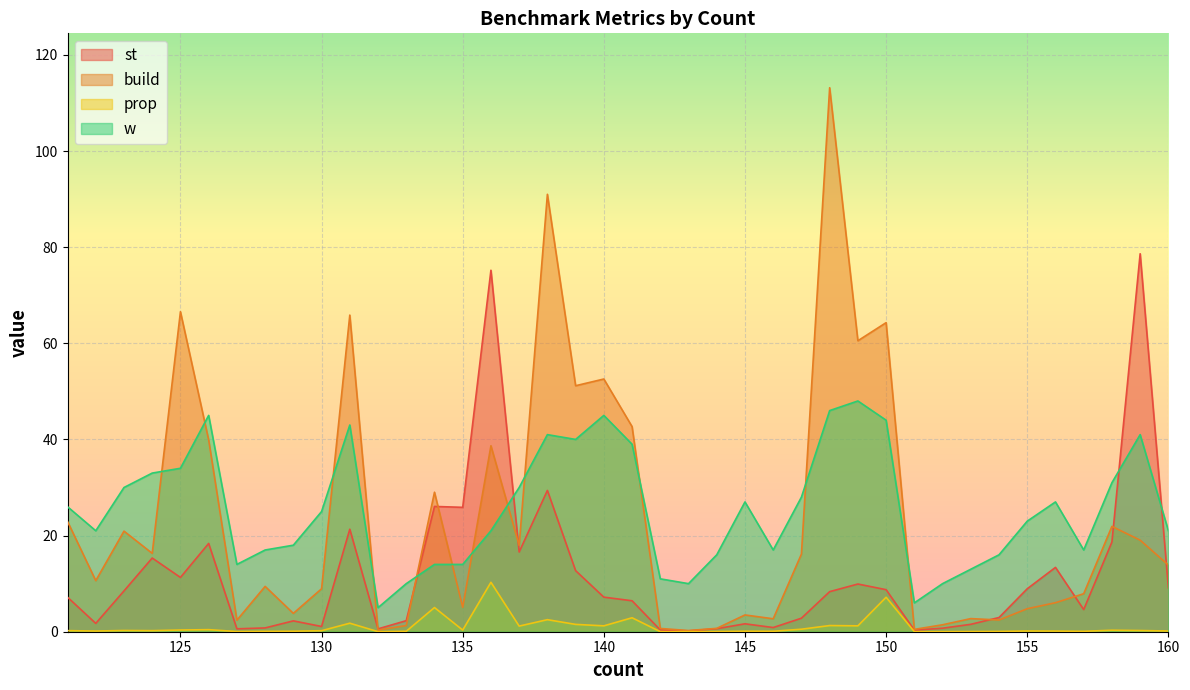

At which label does build reach its peak?

148